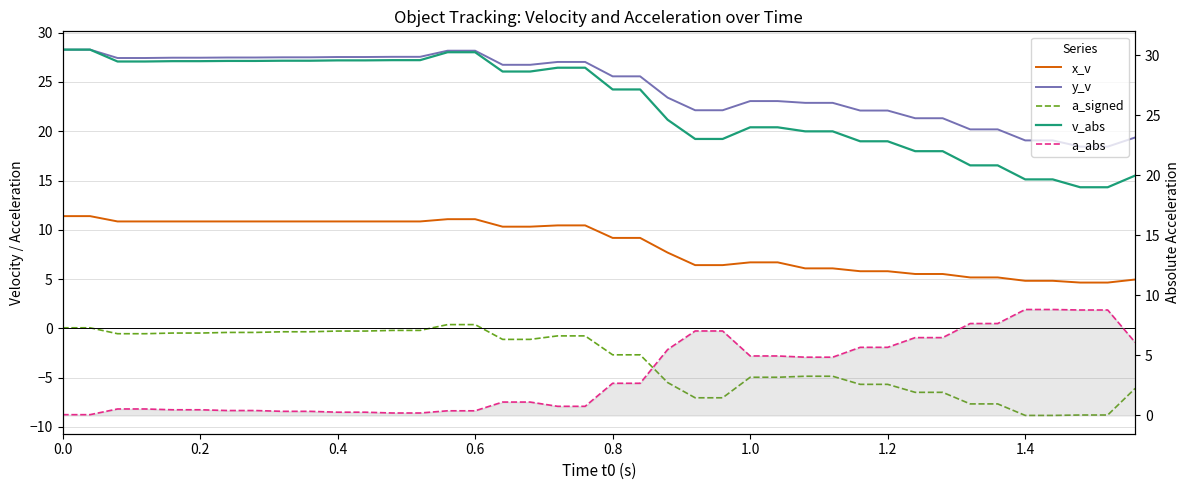

What is the average value of the x_v series?

8.5